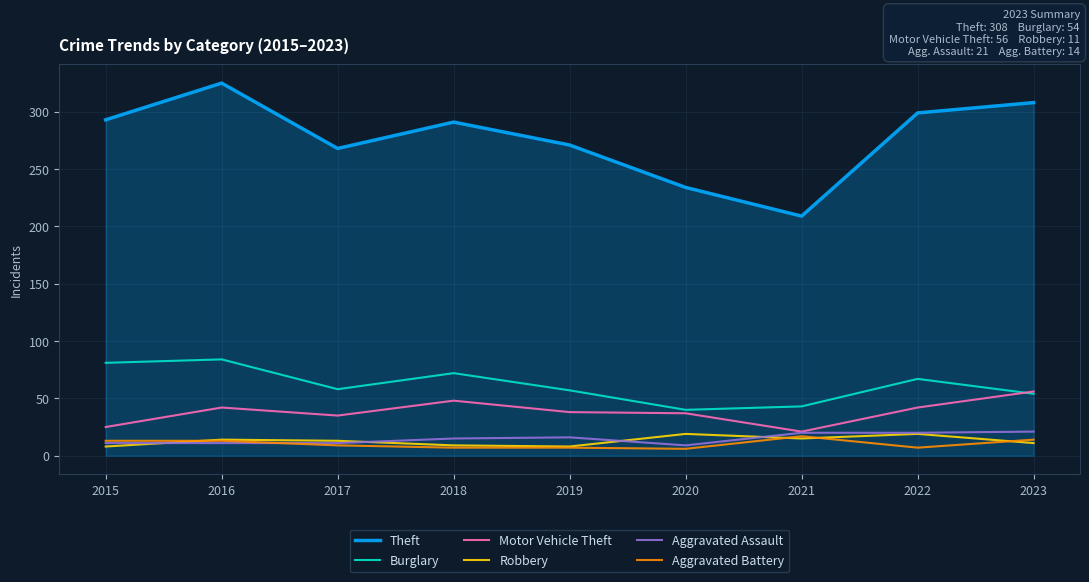

What is the difference between the highest and lowest values at 2022?

292